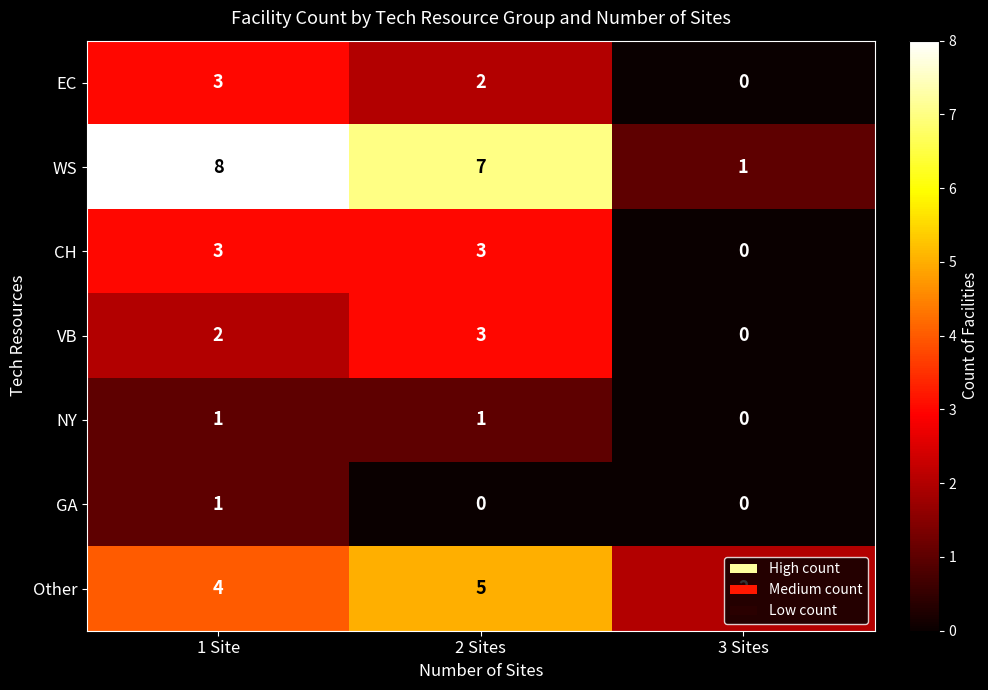

The value of CH at 1 Site is 4. True or false?

False